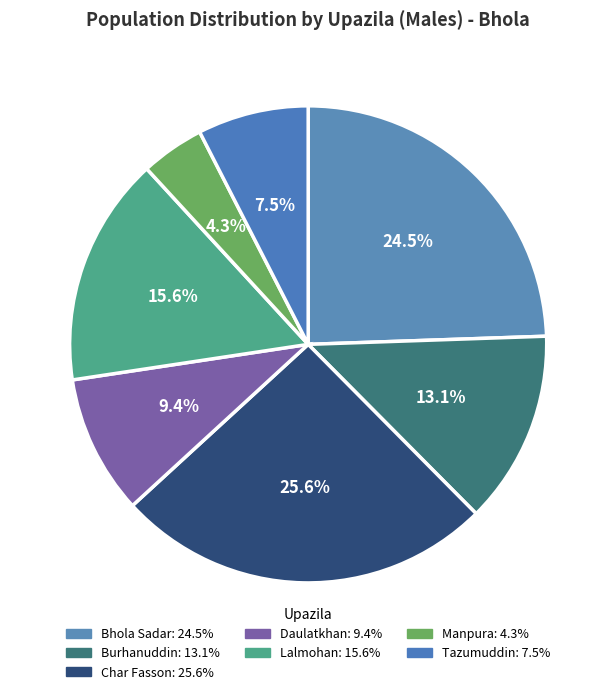

Approximately how many times larger is the value at Tazumuddin compared to Daulatkhan?

0.8